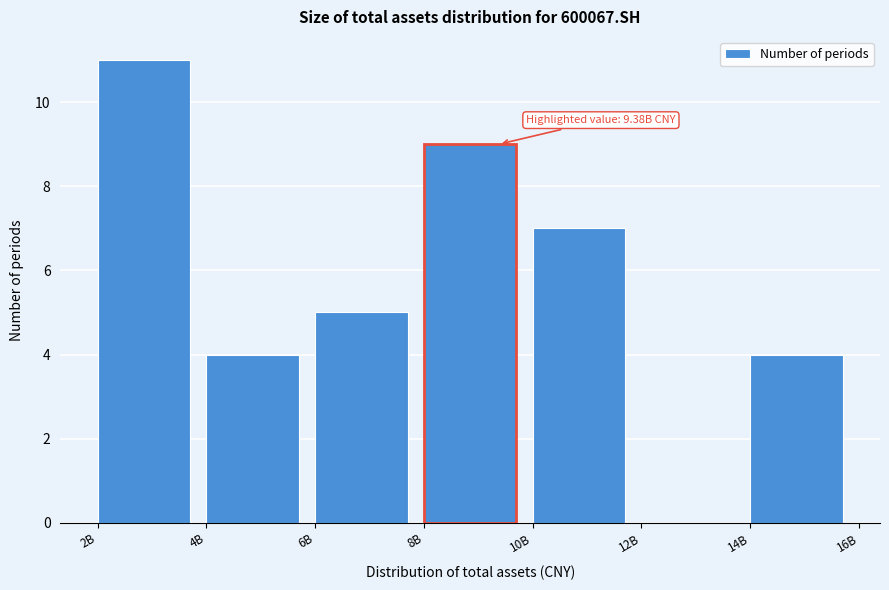

Reading right to left, what are all the values shown in this chart?

14B=4	12B=0	10B=7	8B=9	6B=5	4B=4	2B=11